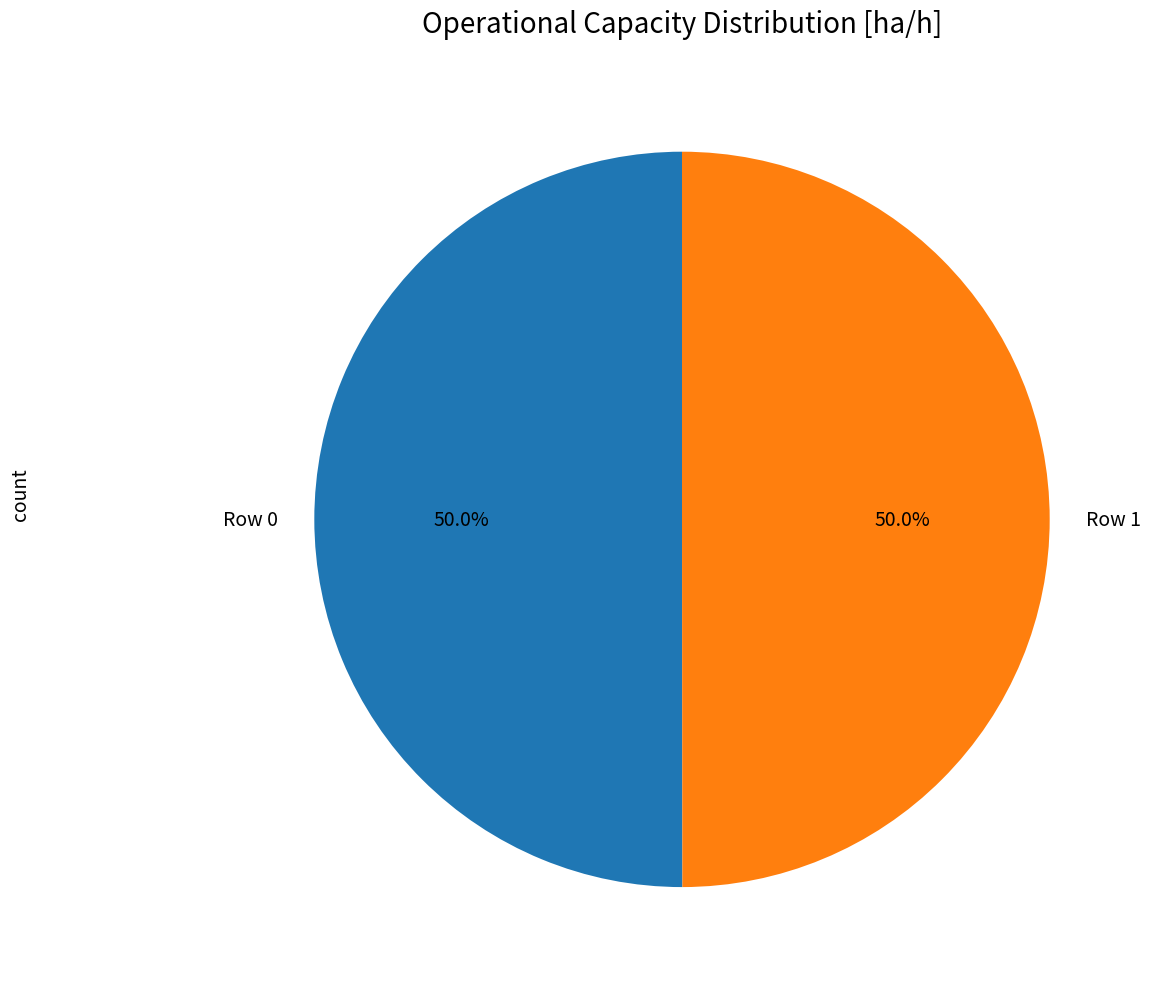

What is the ratio of the value at Row 0 to the value at Row 1?

1.0